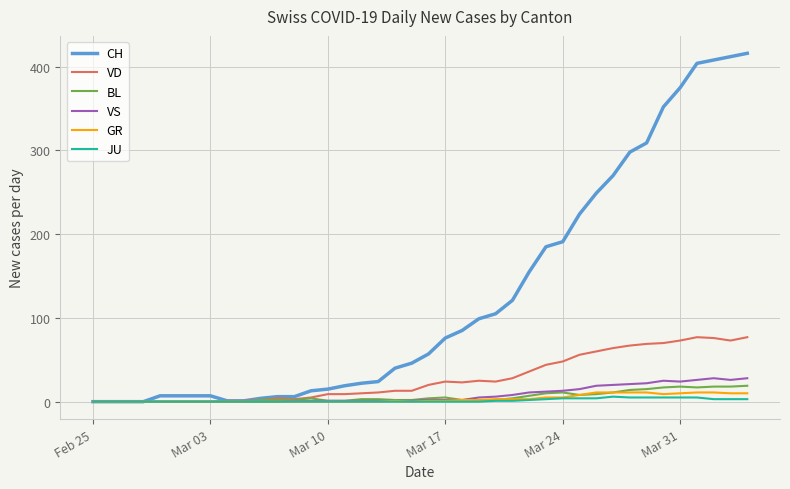

What is the greatest value displayed?

416